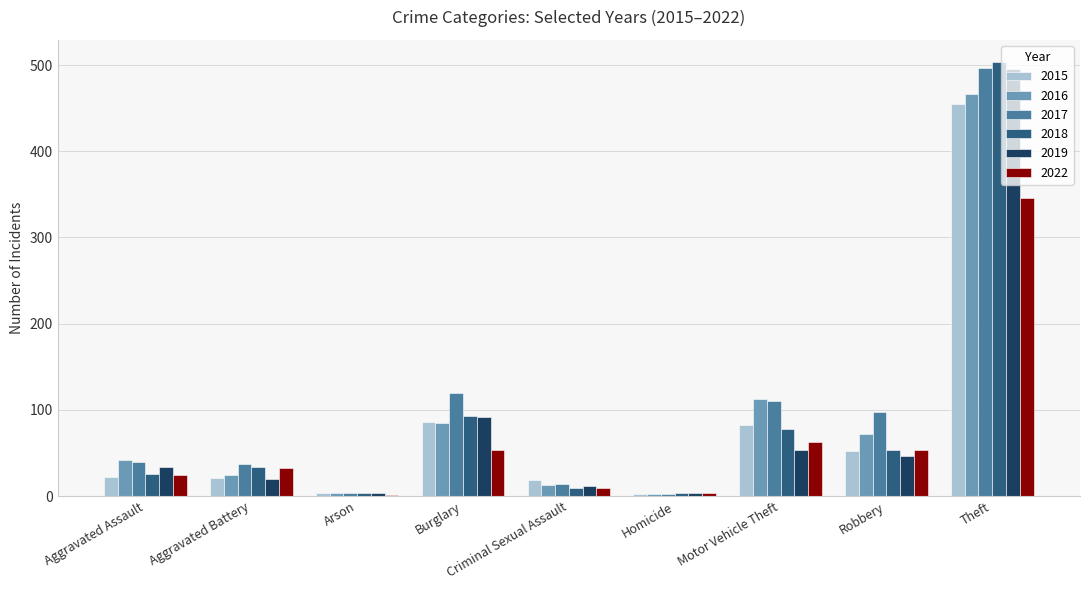

What is the sum of all 2022 values?

585